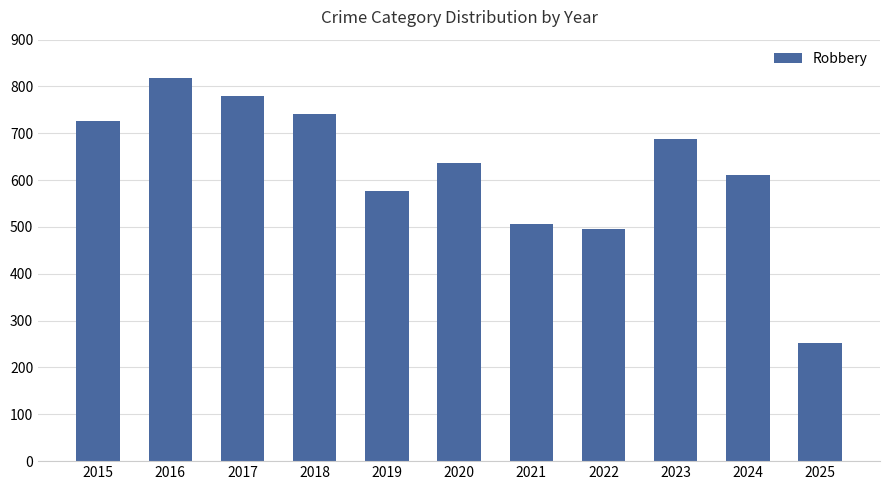

Reading left to right, extract all data points from this chart.

2015=726	2016=819	2017=780	2018=741	2019=577	2020=637	2021=506	2022=495	2023=687	2024=610	2025=253